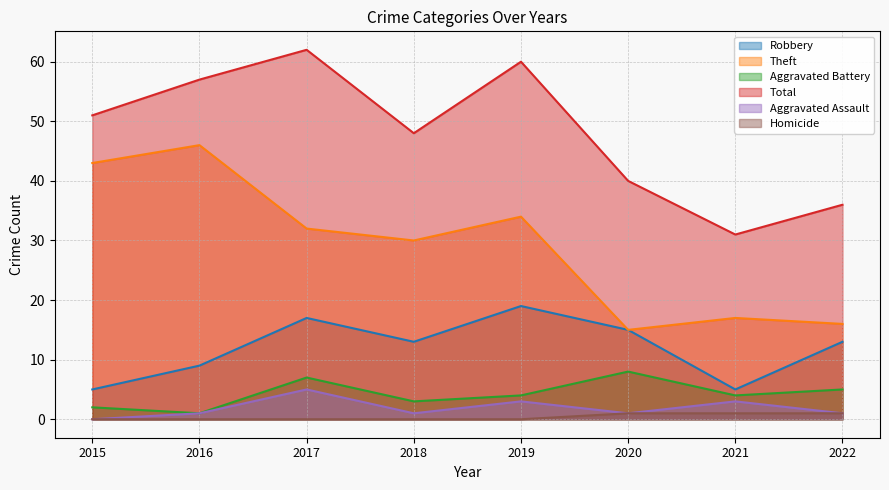

Which category has the lowest value in the Theft series?

2020